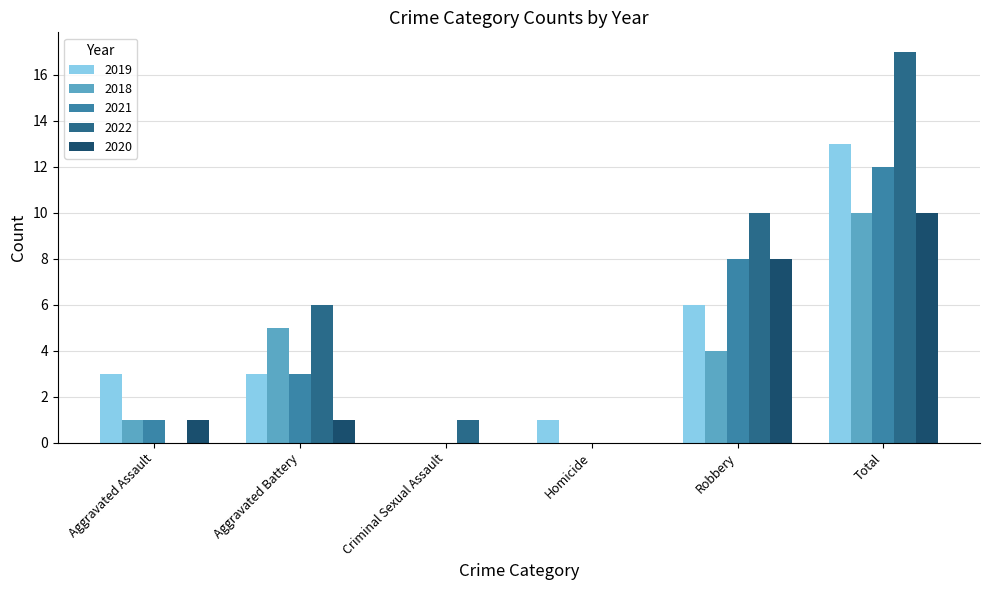

Reading left to right, extract all data points from this chart.

2019: Aggravated Assault=3	Aggravated Battery=3	Criminal Sexual Assault=0	Homicide=1	Robbery=6	Total=13
2018: Aggravated Assault=1	Aggravated Battery=5	Criminal Sexual Assault=0	Homicide=0	Robbery=4	Total=10
2021: Aggravated Assault=1	Aggravated Battery=3	Criminal Sexual Assault=0	Homicide=0	Robbery=8	Total=12
2022: Aggravated Assault=0	Aggravated Battery=6	Criminal Sexual Assault=1	Homicide=0	Robbery=10	Total=17
2020: Aggravated Assault=1	Aggravated Battery=1	Criminal Sexual Assault=0	Homicide=0	Robbery=8	Total=10